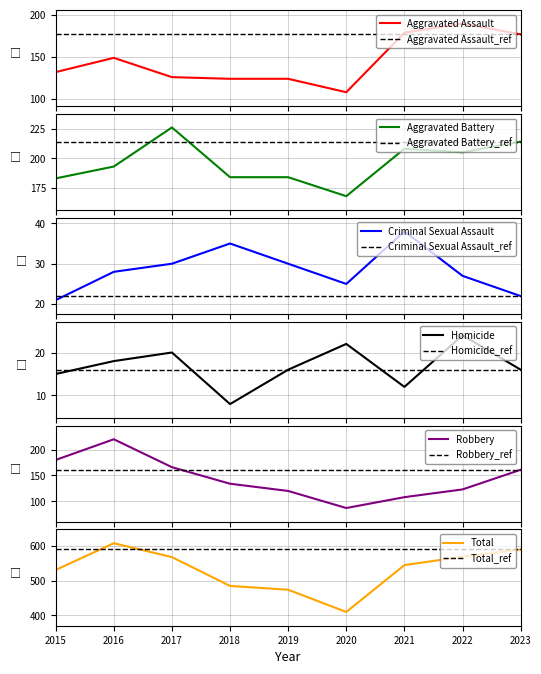

Reading left to right, extract all data points from this chart.

Aggravated Assault: 2015=132	2016=149	2017=126	2018=124	2019=124	2020=108	2021=179	2022=190	2023=177
Aggravated Battery: 2015=183	2016=193	2017=226	2018=184	2019=184	2020=168	2021=208	2022=205	2023=214
Criminal Sexual Assault: 2015=21	2016=28	2017=30	2018=35	2019=30	2020=25	2021=38	2022=27	2023=22
Homicide: 2015=15	2016=18	2017=20	2018=8	2019=16	2020=22	2021=12	2022=24	2023=16
Robbery: 2015=180	2016=220	2017=166	2018=134	2019=120	2020=87	2021=108	2022=123	2023=161
Total: 2015=531	2016=608	2017=568	2018=485	2019=474	2020=410	2021=545	2022=569	2023=590